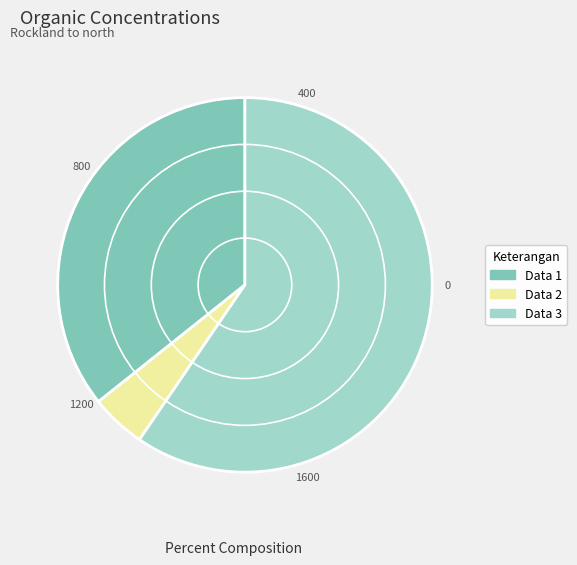

Which slice is the smallest?

Data 2